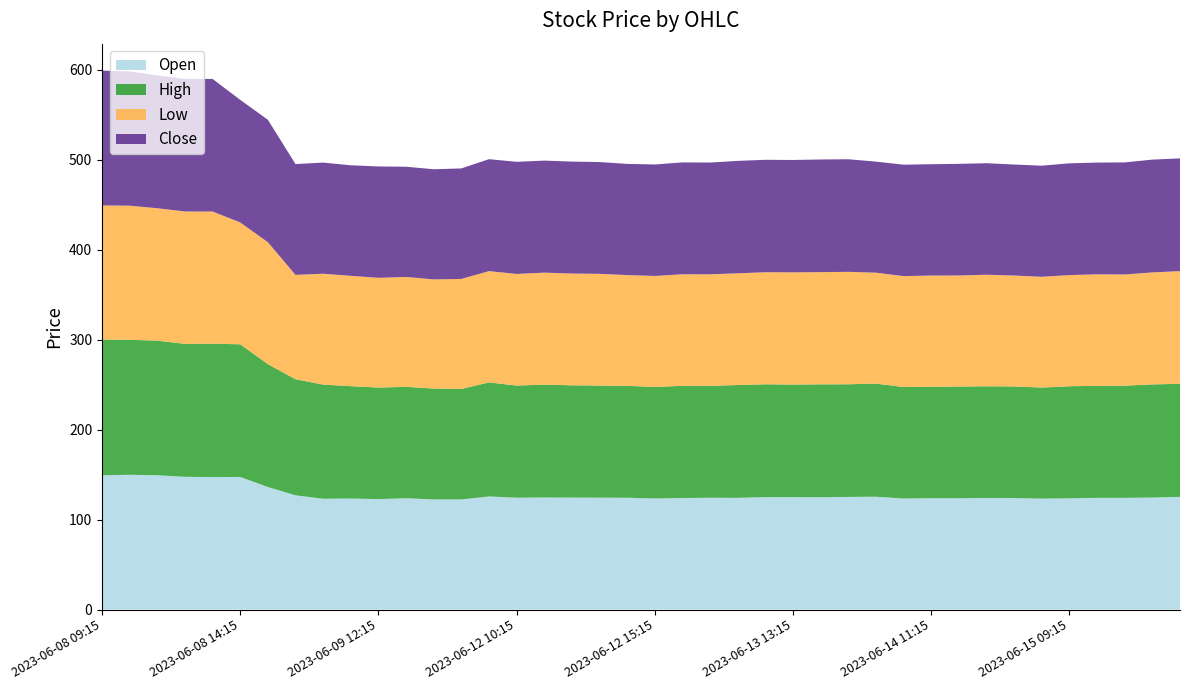

Reading right to left, extract all data points from this chart.

Open: 125.3	124.6	124.2	124.2	123.8	123.3	124.1	124.1	123.8	123.8	123.5	125.5	125.2	124.9	125.1	125.1	124.2	124.3	124.1	123.6	124.3	124.4	124.5	124.7	124.4	125.8	122.4	122.4	123.8	122.8	123.5	123.2	127.1	136.3	147.4	147.4	147.6	149.4	149.9	149.3
High: 125.7	125.8	124.7	124.4	124.6	123.5	124.1	124.2	124.2	123.9	123.9	125.7	125.2	125.4	125.2	125.4	125.4	124.3	124.8	123.9	124.4	124.6	124.8	125.4	124.7	126.8	122.8	123.3	123.8	124.0	124.9	126.9	129.1	136.6	147.5	148.2	147.8	149.6	150.1	150.9
Low: 125.3	124.5	123.6	124.1	123.6	123.2	123.3	124.0	123.4	123.6	123.3	123.3	125.0	124.8	124.8	124.6	124.2	124.1	124.0	123.4	123.2	124.2	124.2	124.5	124.1	123.8	122.3	121.3	122.2	122.0	122.7	123.2	116.0	135.6	135.4	147.0	147.2	147.2	149.1	149.1
Close: 125.3	125.4	124.6	124.2	124.3	123.5	123.4	124.0	124.1	123.8	123.8	123.5	125.2	125.2	124.9	125.0	125.0	124.2	124.3	123.9	123.6	124.3	124.4	124.6	124.7	124.4	122.8	122.4	122.6	123.8	122.9	123.6	123.2	136.1	136.3	147.4	147.4	147.6	149.3	149.9